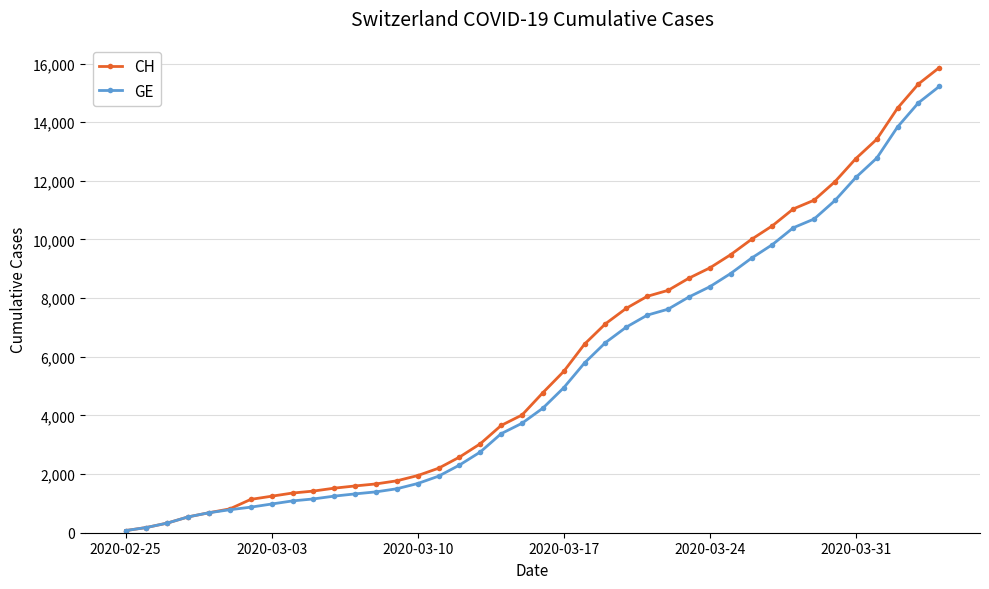

What is the maximum value shown in the chart?

15861